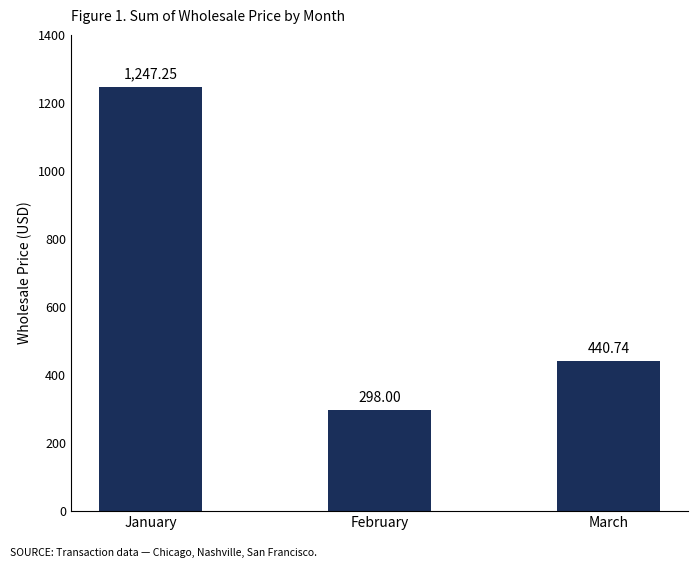

The chart shows a value of 1247.2 at January. True or false?

True